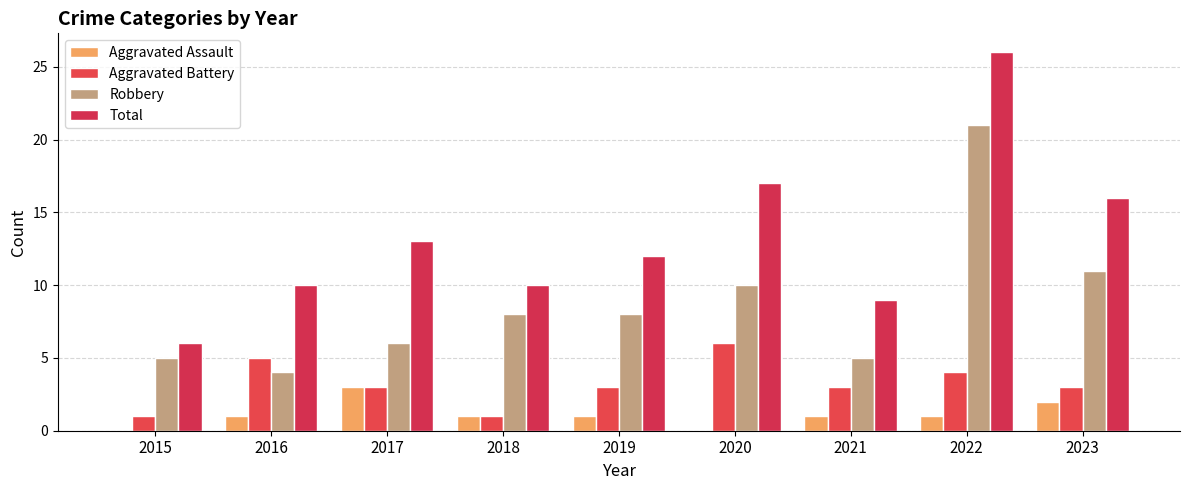

Which has a higher value, 2021 or 2019?

2021